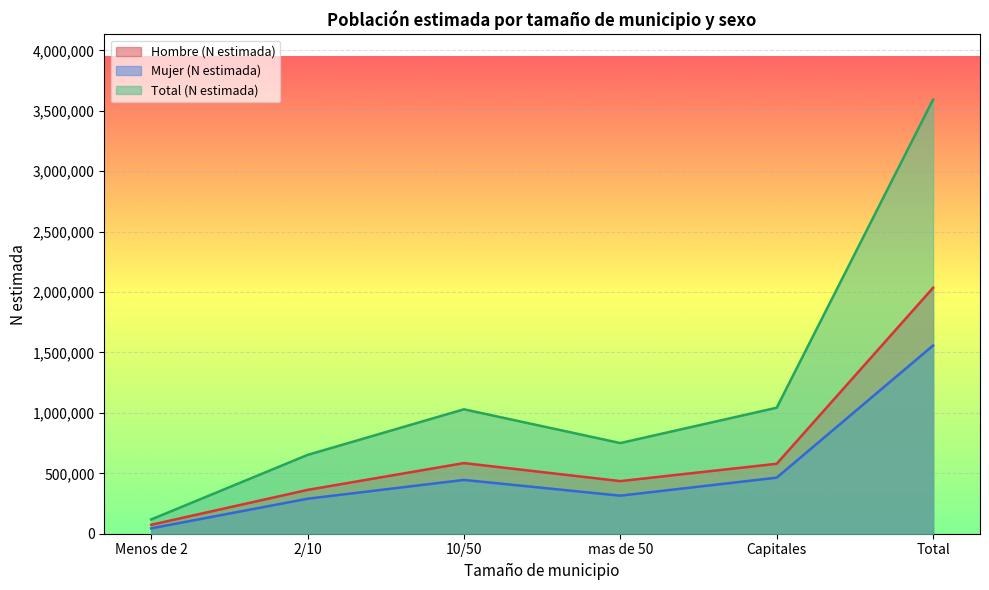

What is the label of the 4th point from the right?

10/50